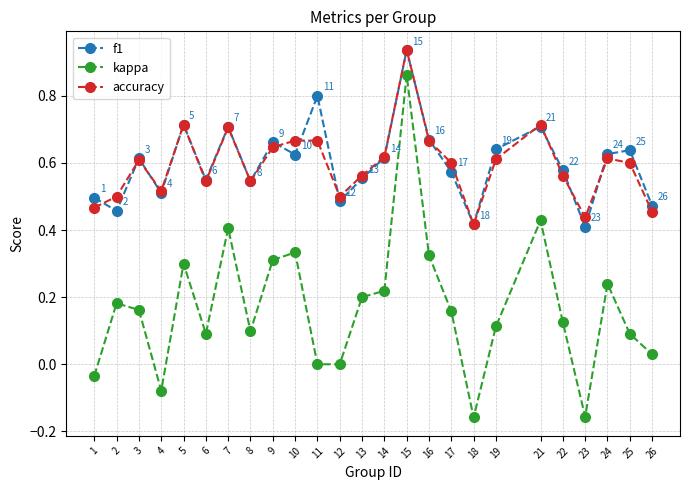

Is the value of f1 at 10 greater than the value of accuracy at 13?

Yes